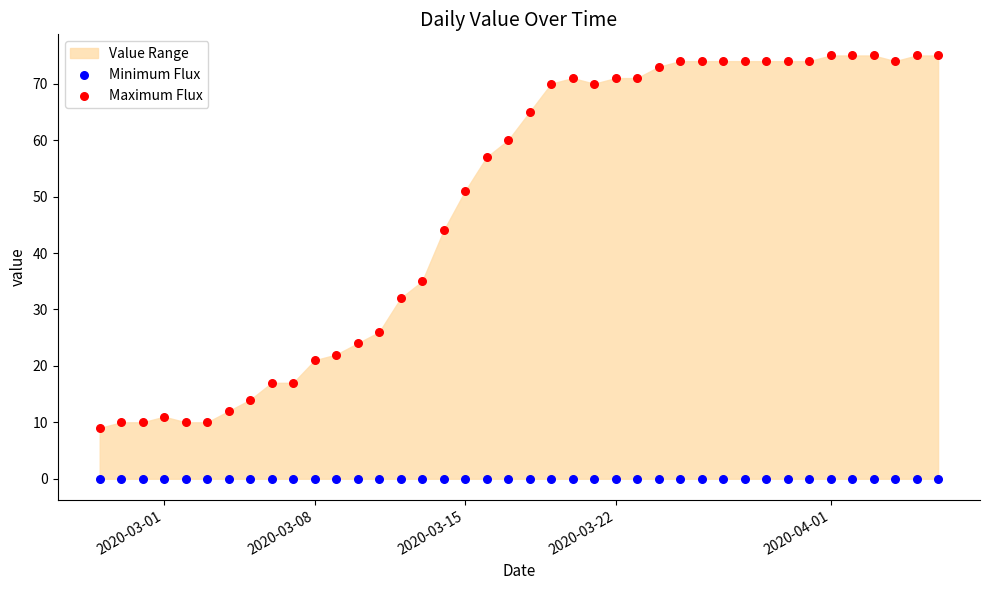

Which series reaches the maximum Y coordinate?

Maximum Flux